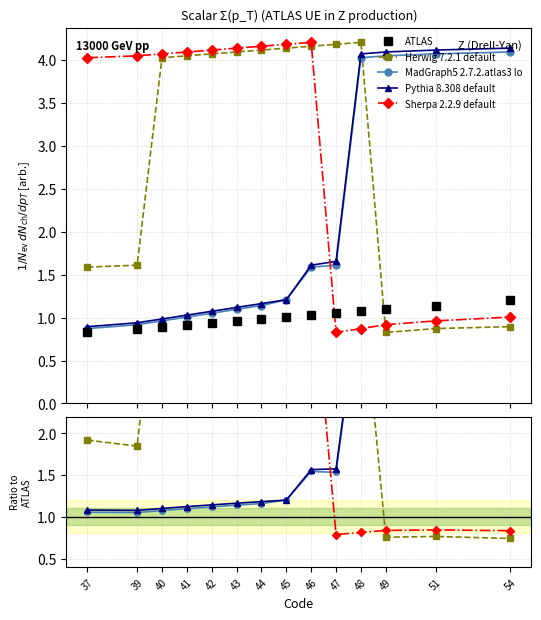

Count the number of categories in the chart.

14